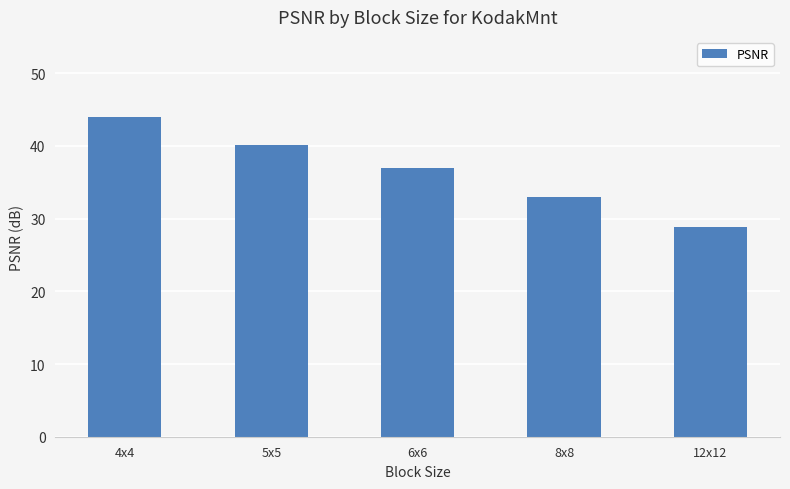

List the labels in order of value, largest first.

4x4, 5x5, 6x6, 8x8, 12x12